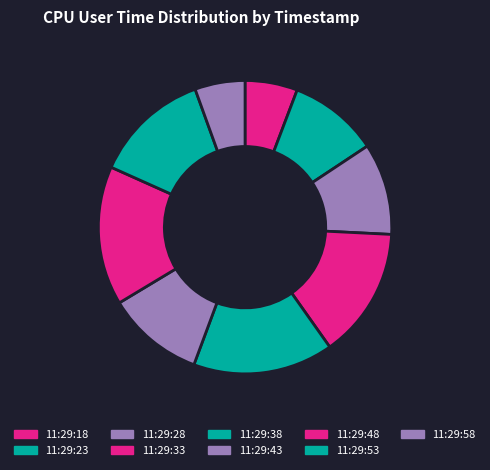

How many segments does this pie chart have?

9